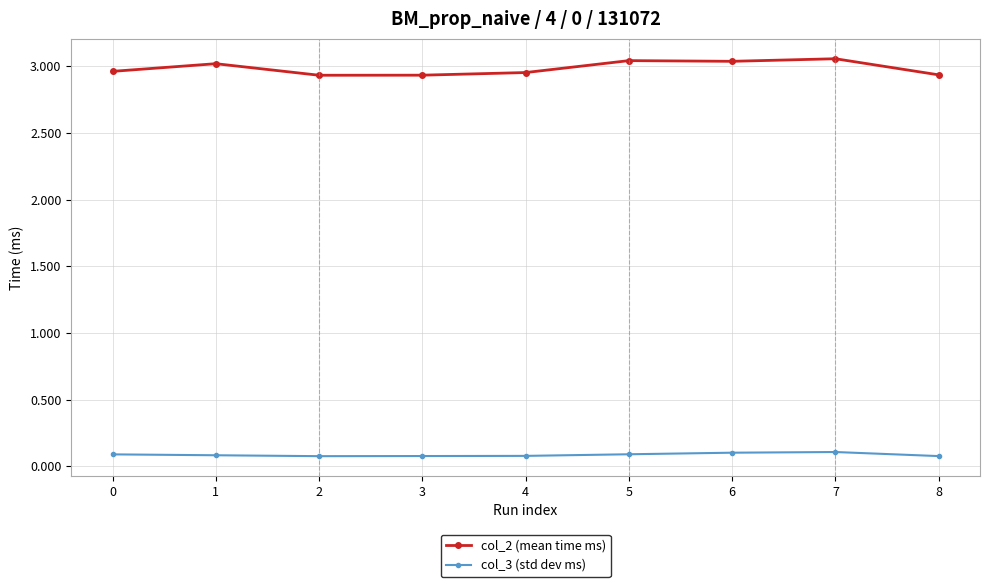

Which series has the largest range (max minus min)?

col_2 (mean time ms)